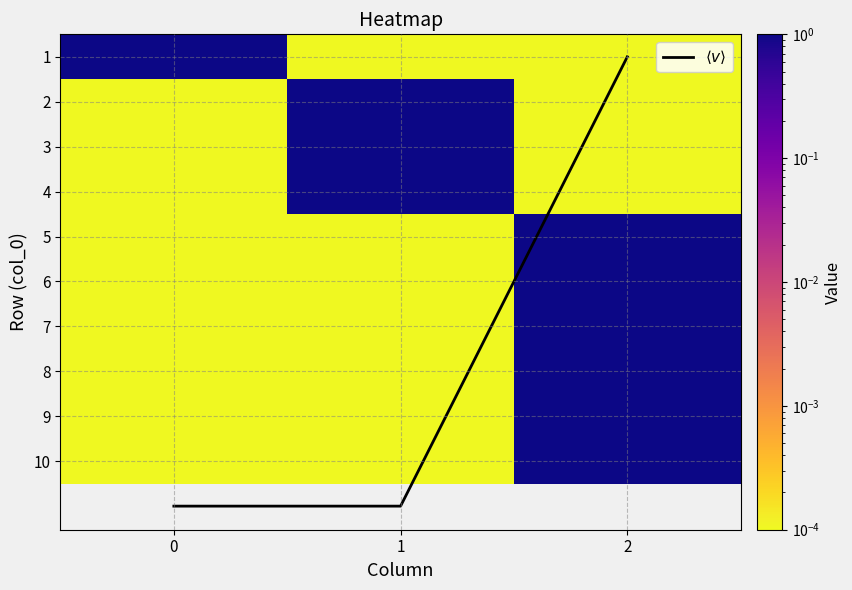

Which has a higher value, 1 or 2?

1